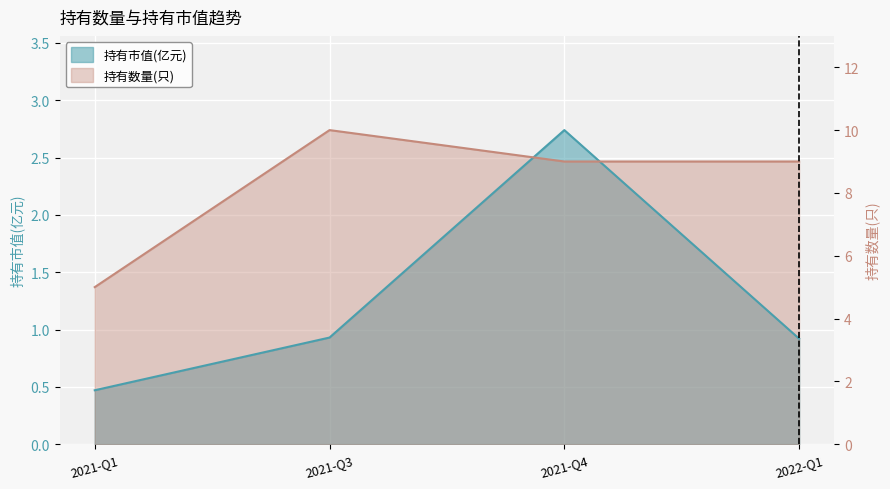

What is the average value of the 持有市值(亿元) series?

1.3